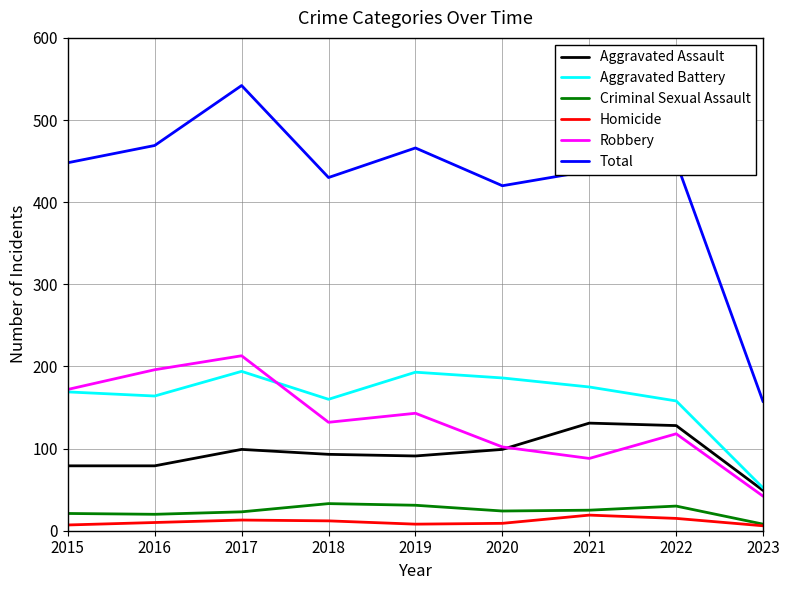

What is the approximate value of Robbery at 2017?

213